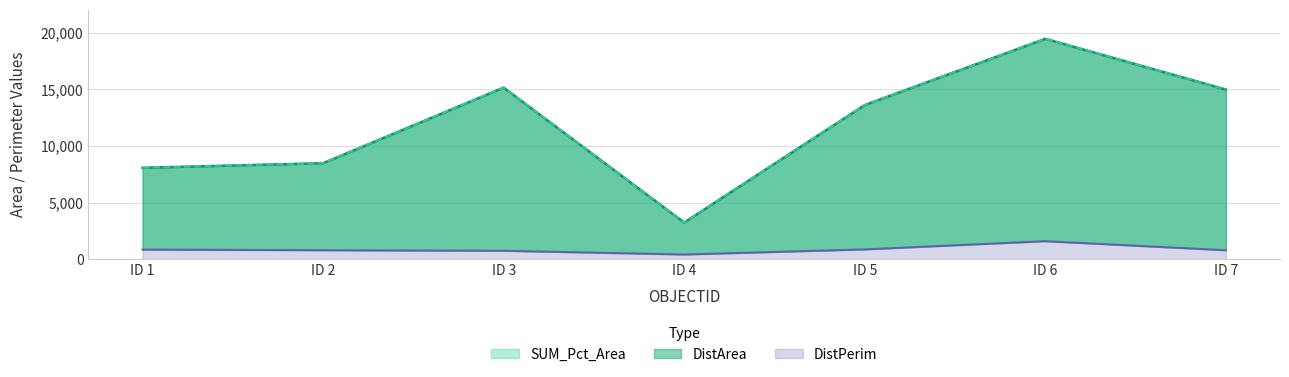

What value does the DistPerim series have at ID 6?

1589.9